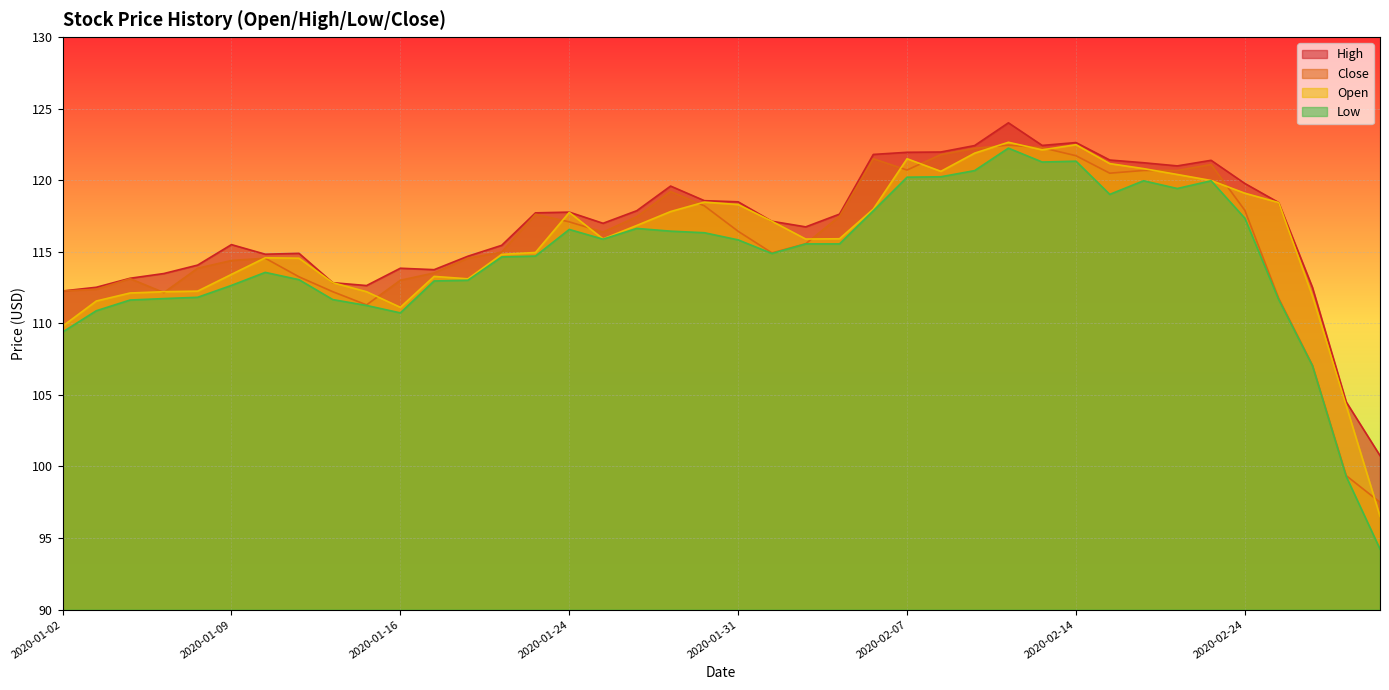

What is the value of the Open point at the 31st from the left?

122.5